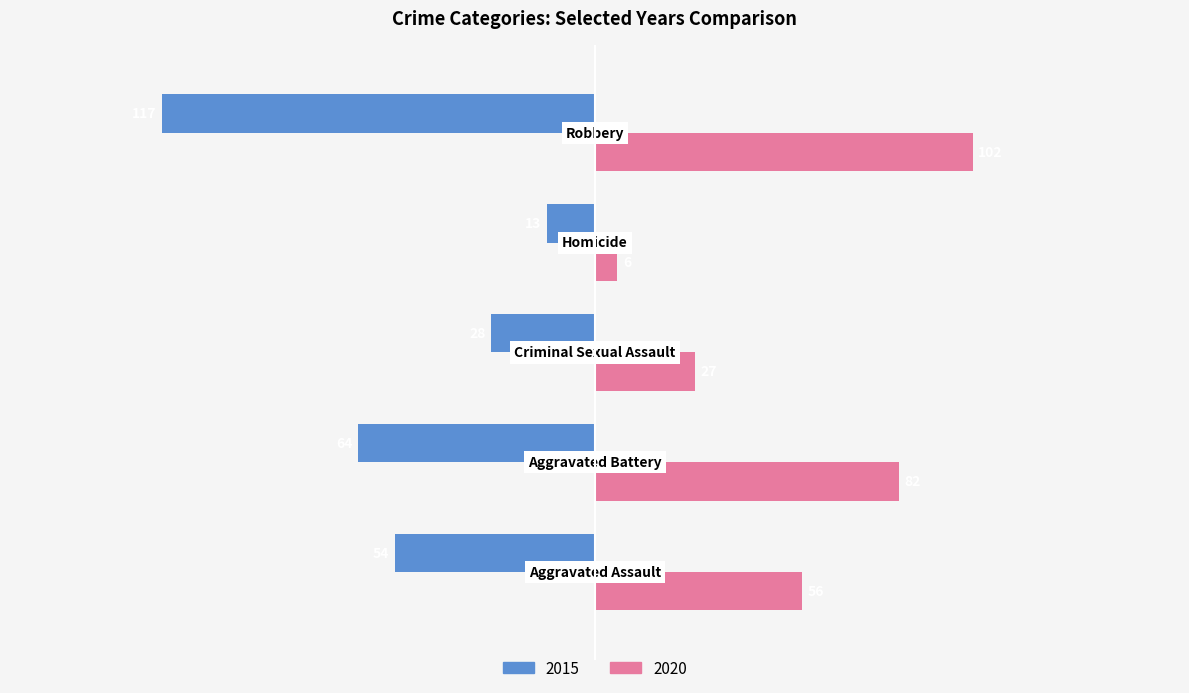

At how many categories does at least one series exceed 9?

4